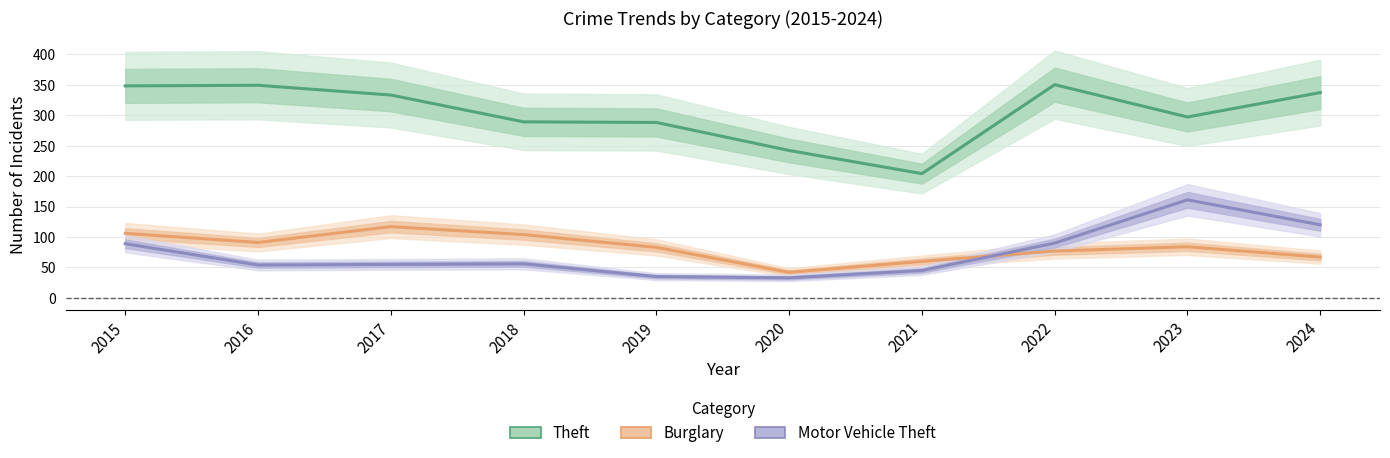

Read the Motor Vehicle Theft value at 2016.

54